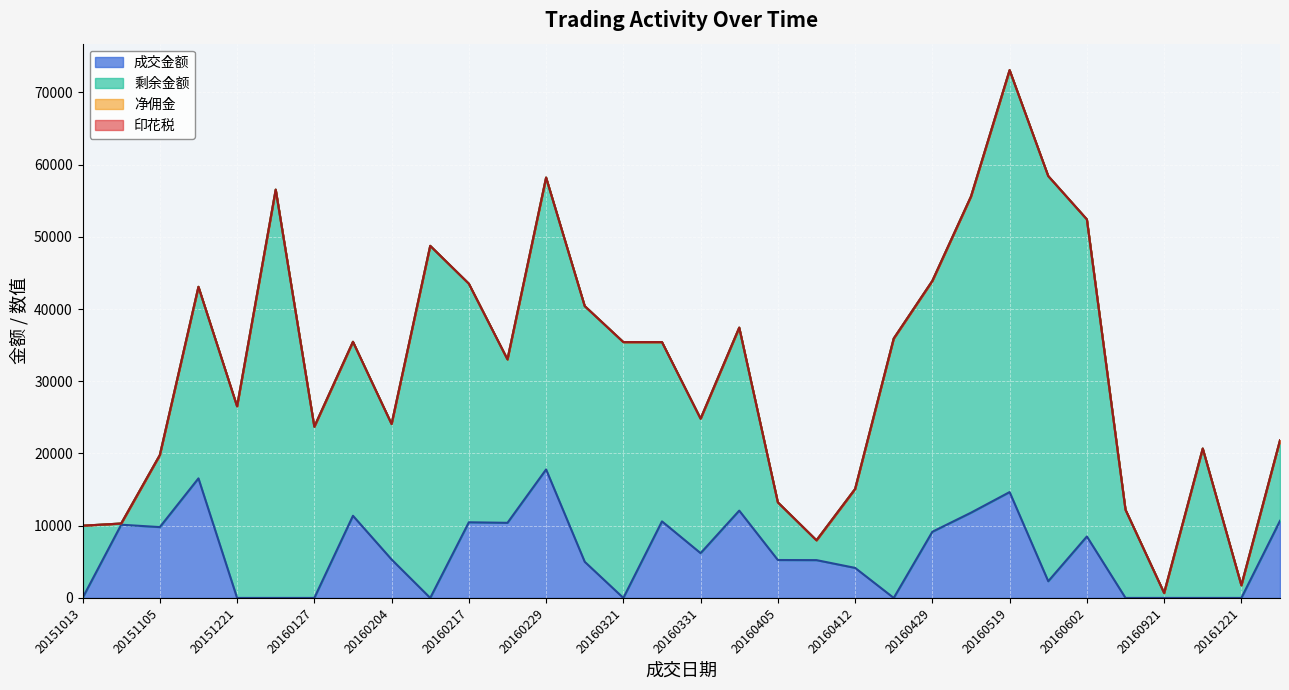

True or false: 成交金额 and 印花税 intersect in this chart.

False